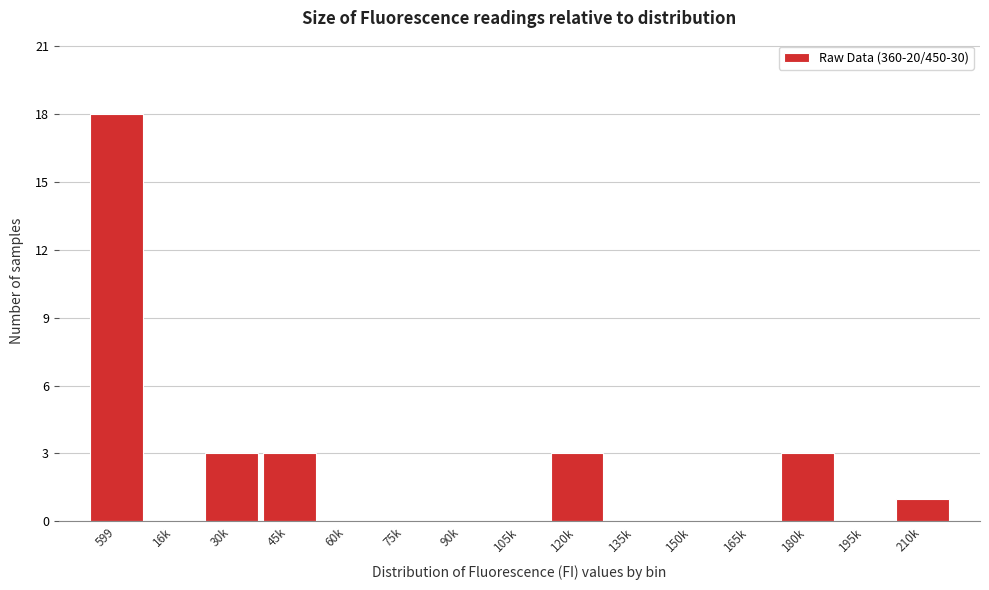

Reading left to right, extract all data points from this chart.

599=18	16k=0	30k=3	45k=3	60k=0	75k=0	90k=0	105k=0	120k=3	135k=0	150k=0	165k=0	180k=3	195k=0	210k=1